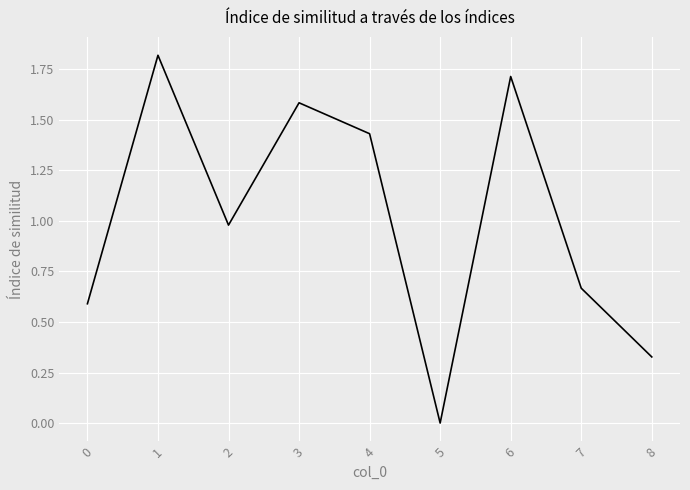

List the labels in order of value, smallest first.

5, 8, 0, 7, 2, 4, 3, 6, 1